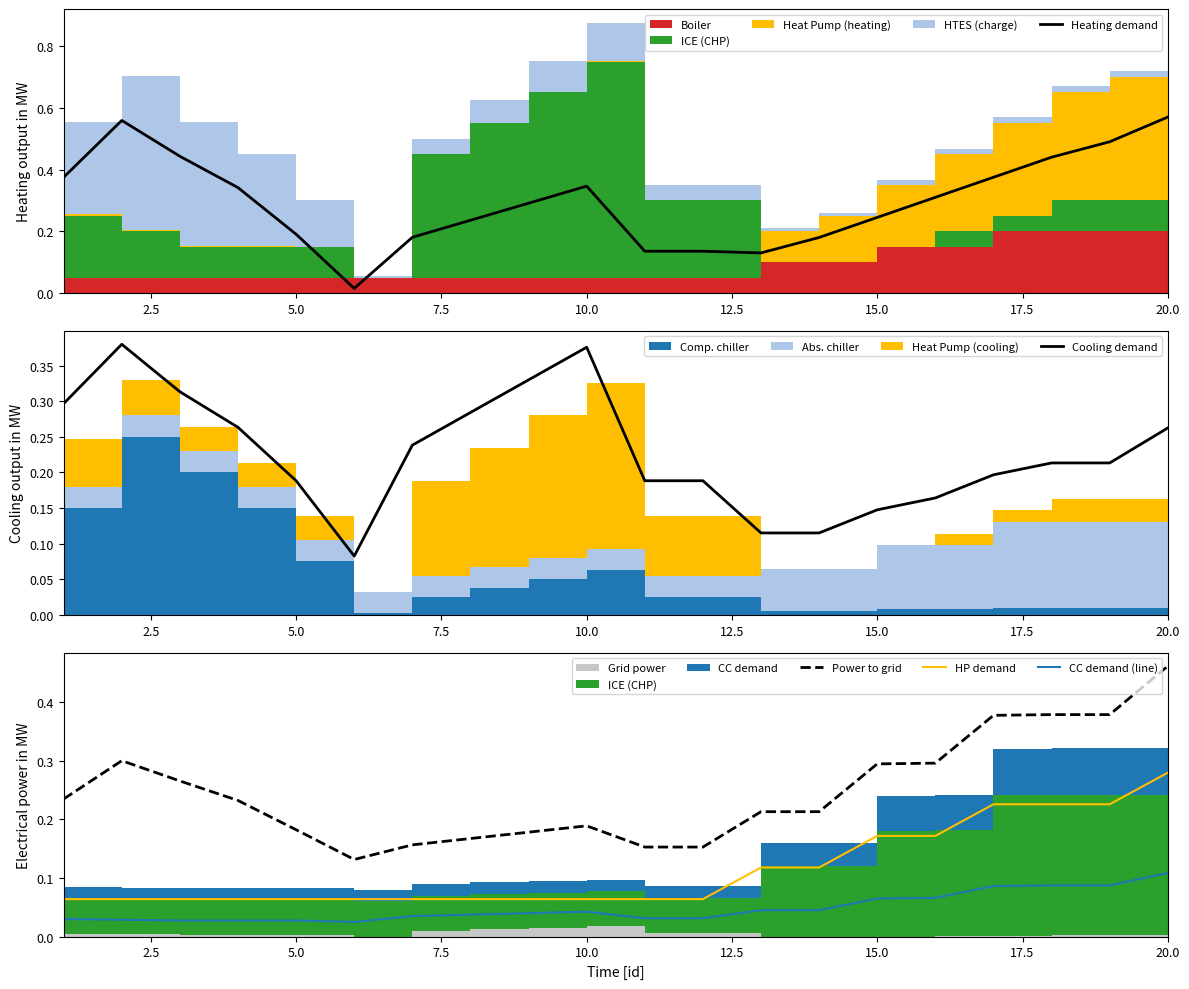

True or false: Power to grid and HP demand intersect in this chart.

False